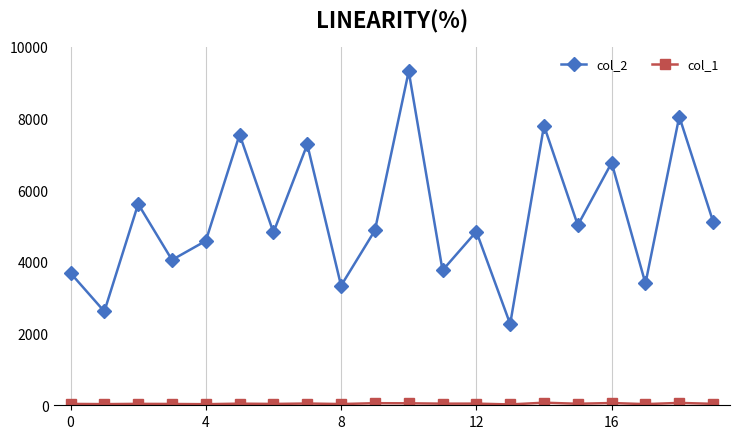

Which series has the largest total across all categories?

col_2